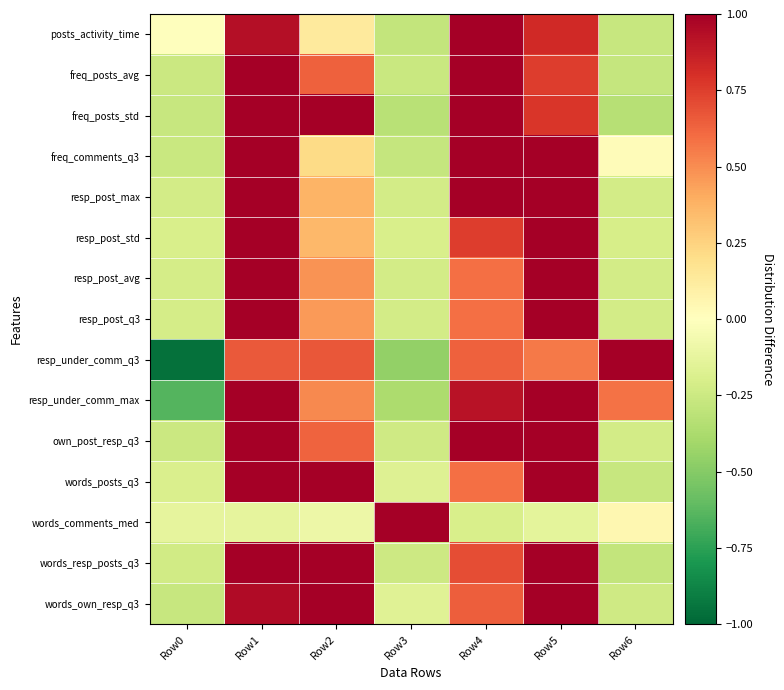

Reading left to right, extract all data points from this chart.

posts_activity_time: Row0=-0.0	Row1=0.9	Row2=0.1	Row3=-0.3	Row4=2.7	Row5=0.8	Row6=-0.3
freq_posts_avg: Row0=-0.3	Row1=1.3	Row2=0.6	Row3=-0.3	Row4=4.6	Row5=0.8	Row6=-0.3
freq_posts_std: Row0=-0.3	Row1=1.1	Row2=1.0	Row3=-0.3	Row4=3.5	Row5=0.8	Row6=-0.3
freq_comments_q3: Row0=-0.3	Row1=2.4	Row2=0.2	Row3=-0.3	Row4=2.0	Row5=2.2	Row6=0.0
resp_post_max: Row0=-0.2	Row1=4.2	Row2=0.4	Row3=-0.2	Row4=1.1	Row5=12.8	Row6=-0.2
resp_post_std: Row0=-0.2	Row1=3.9	Row2=0.4	Row3=-0.2	Row4=0.8	Row5=13.1	Row6=-0.2
resp_post_avg: Row0=-0.2	Row1=3.9	Row2=0.5	Row3=-0.2	Row4=0.6	Row5=13.0	Row6=-0.2
resp_post_q3: Row0=-0.2	Row1=3.9	Row2=0.5	Row3=-0.2	Row4=0.6	Row5=13.3	Row6=-0.2
resp_under_comm_q3: Row0=-1.0	Row1=0.7	Row2=0.7	Row3=-0.5	Row4=0.6	Row5=0.6	Row6=1.0
resp_under_comm_max: Row0=-0.6	Row1=1.3	Row2=0.5	Row3=-0.4	Row4=0.9	Row5=1.2	Row6=0.6
own_post_resp_q3: Row0=-0.3	Row1=3.7	Row2=0.6	Row3=-0.2	Row4=1.0	Row5=6.7	Row6=-0.2
words_posts_q3: Row0=-0.2	Row1=1.0	Row2=1.0	Row3=-0.2	Row4=0.6	Row5=1.8	Row6=-0.3
words_comments_med: Row0=-0.1	Row1=-0.1	Row2=-0.1	Row3=5.9	Row4=-0.2	Row5=-0.1	Row6=0.0
words_resp_posts_q3: Row0=-0.2	Row1=1.1	Row2=1.2	Row3=-0.2	Row4=0.7	Row5=1.2	Row6=-0.3
words_own_resp_q3: Row0=-0.3	Row1=1.0	Row2=1.2	Row3=-0.2	Row4=0.6	Row5=1.1	Row6=-0.2